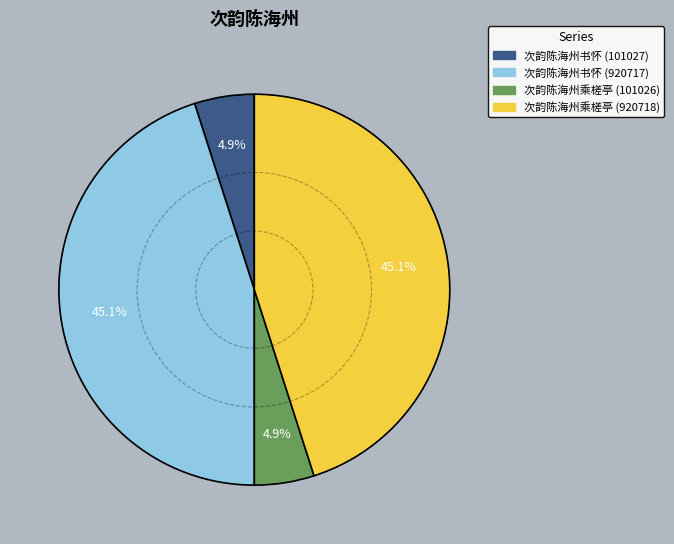

What portion of the pie excludes 次韵陈海州书怀 (920717)?

54.9%